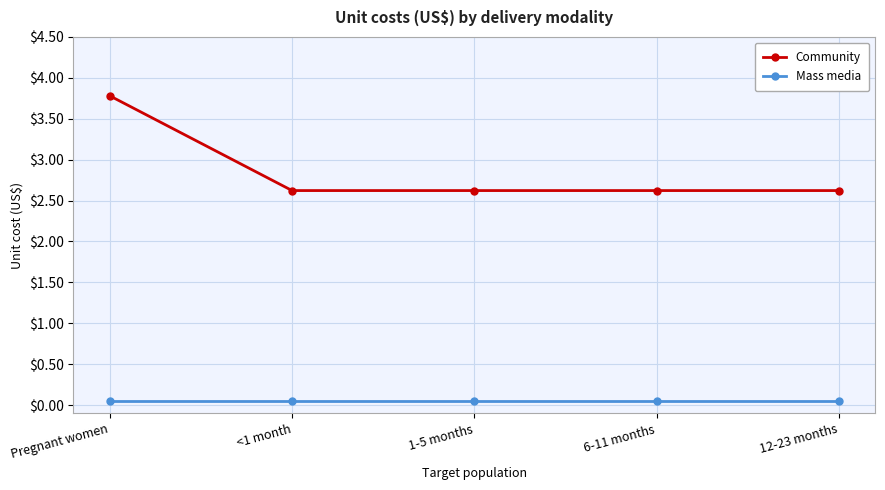

What is the difference between the maximum and minimum values in the Community series?

1.2